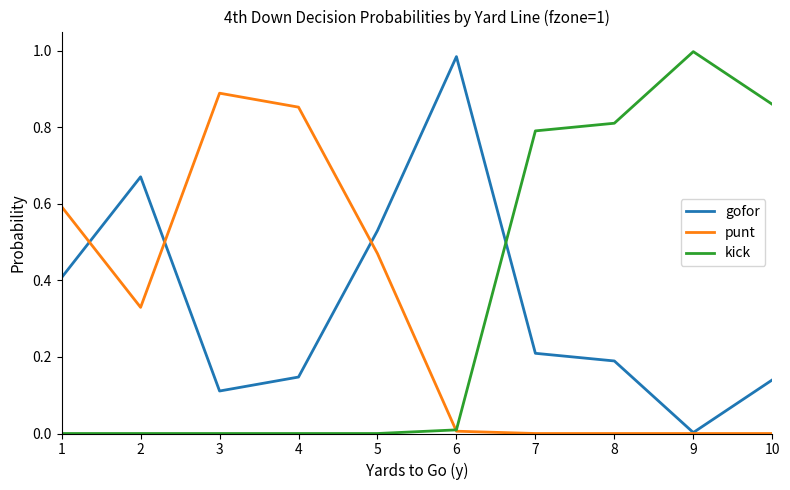

True or false: gofor and punt cross at least once.

True